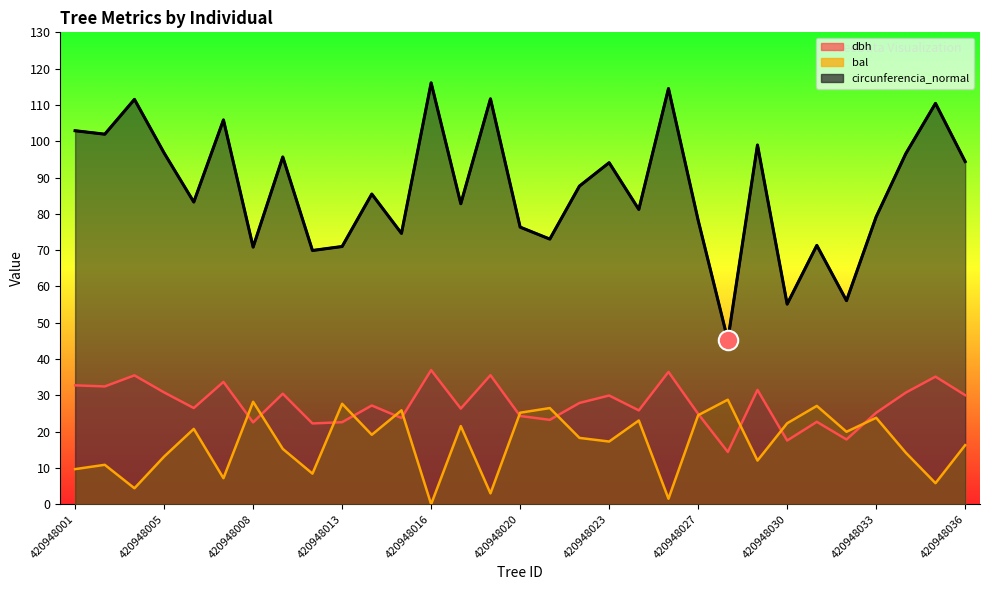

What is the maximum value shown in the chart?

116.1